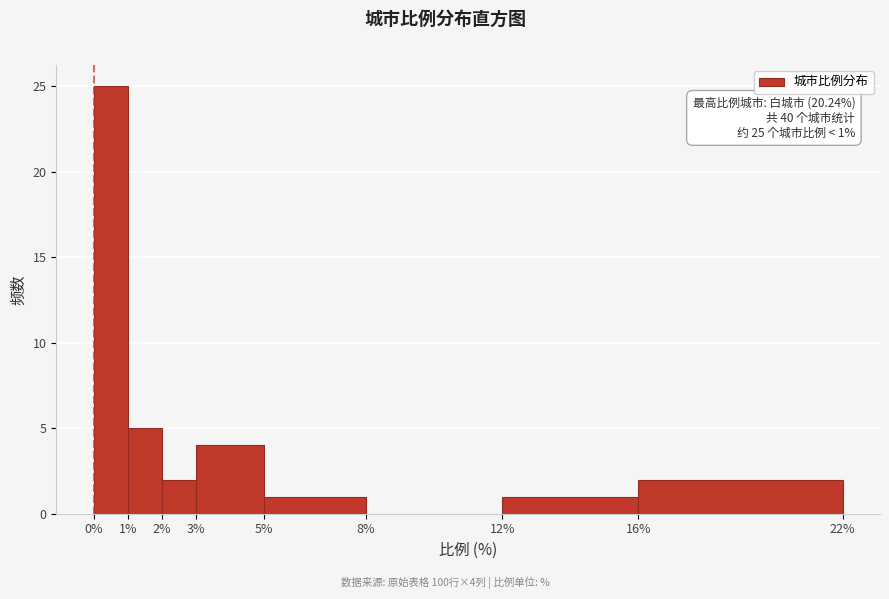

Which range on the x-axis has the tallest bar?

0% to 1%